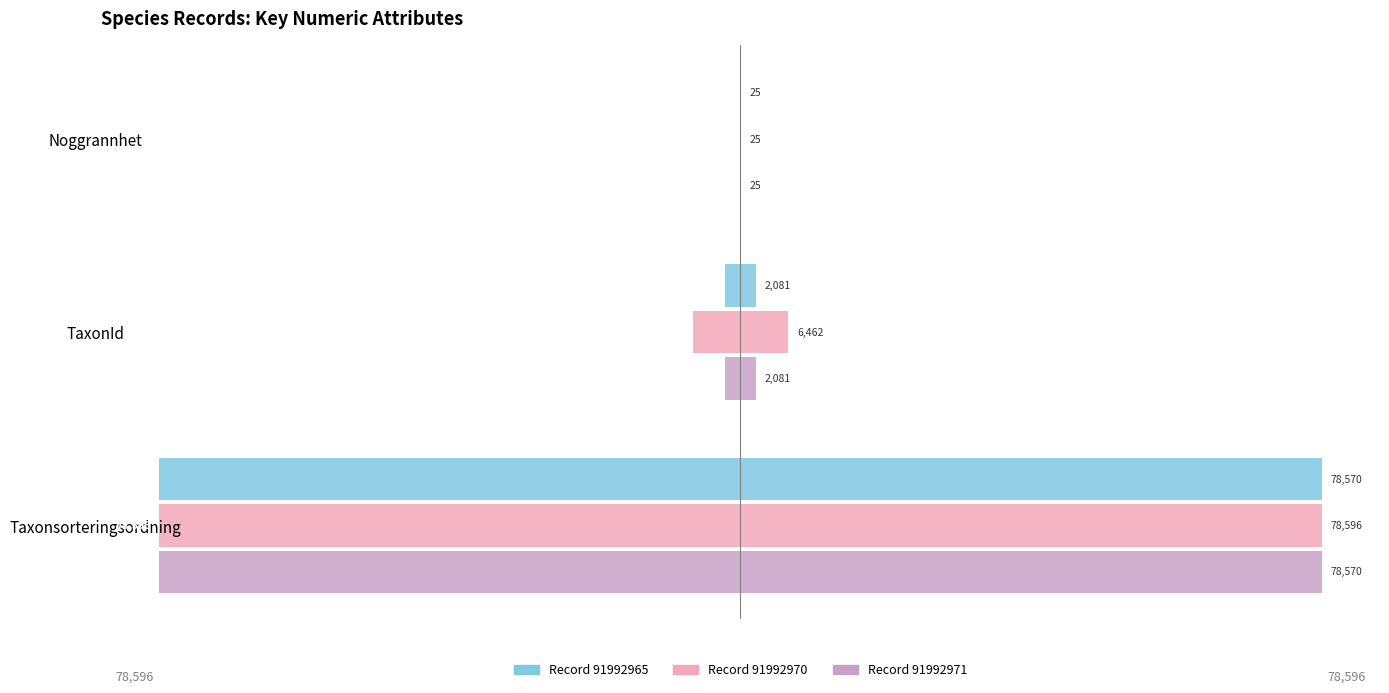

What are all the series names shown in the legend?

Record 91992965, Record 91992970, Record 91992971